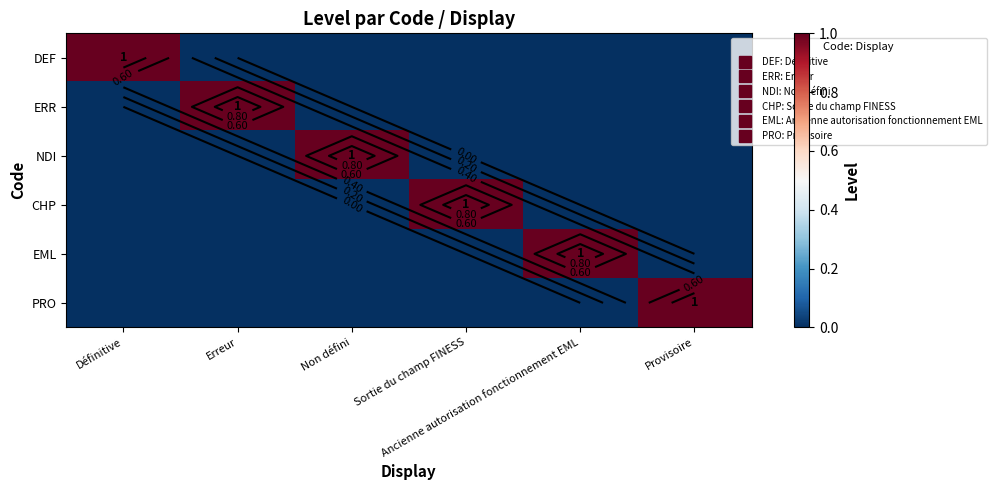

Count the number of data series in this chart.

6